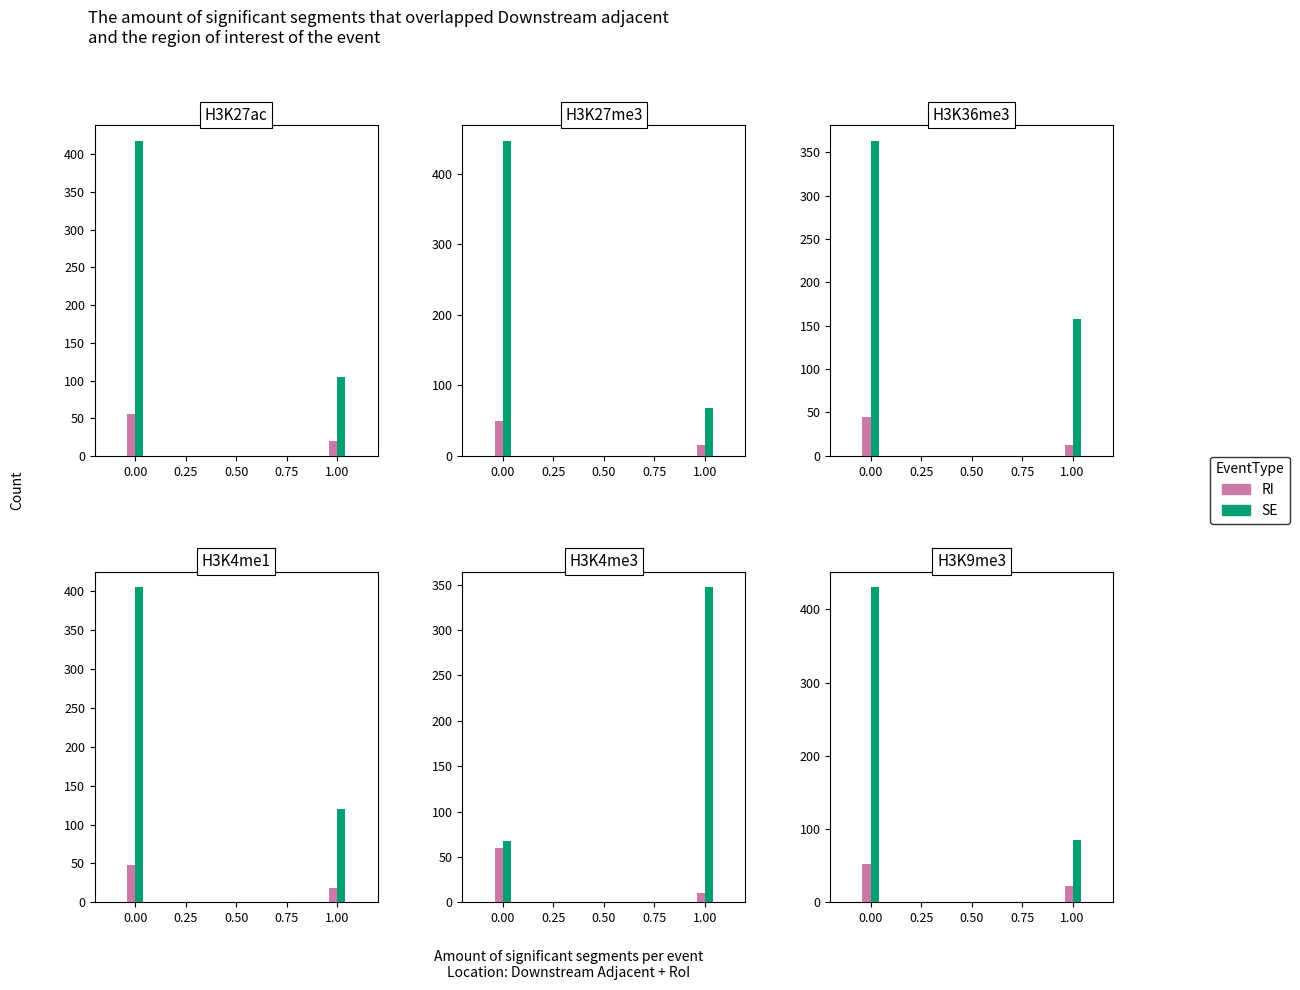

What is the difference between the maximum and minimum values in the RI series?

50